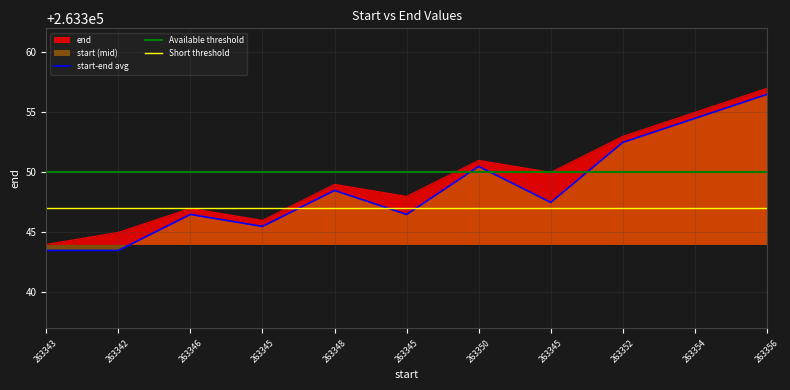

What is the value of the 5th point from the left?

263349